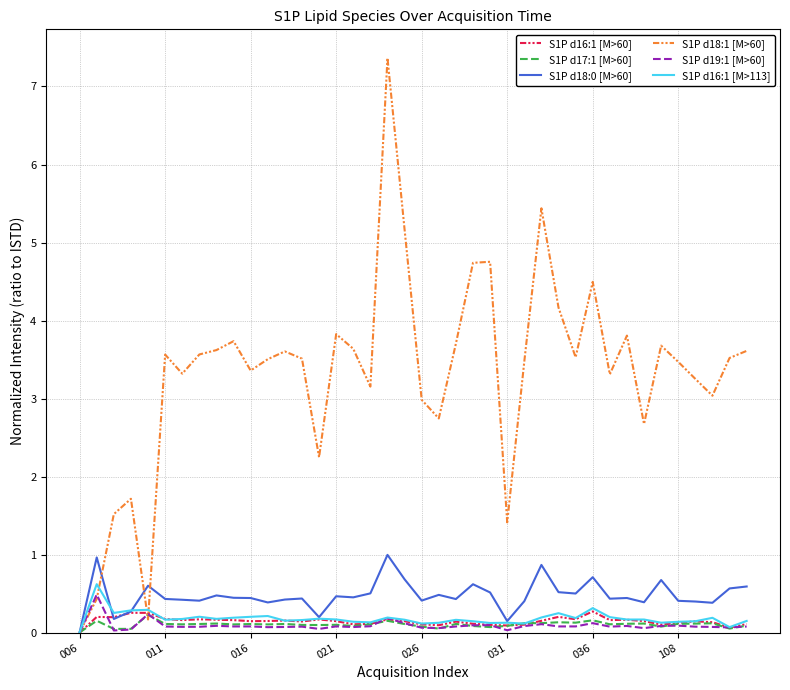

Which series has the largest total across all categories?

S1P d18:1 [M>60]